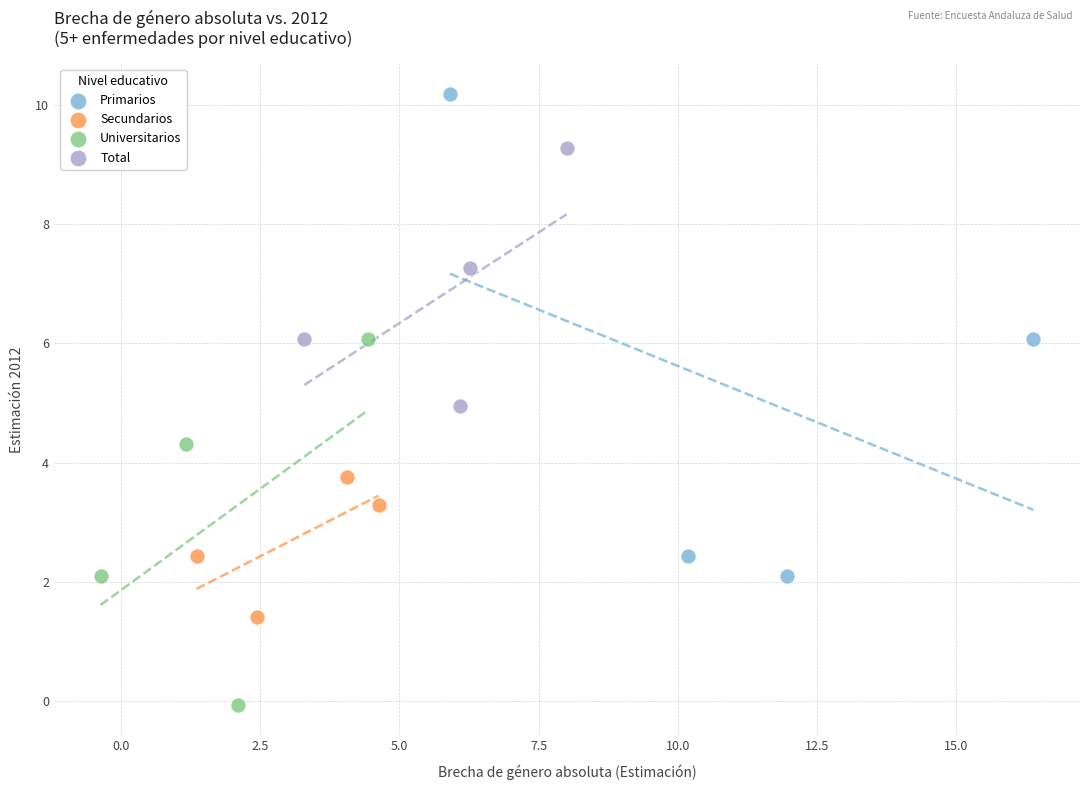

What are all the series names shown in the legend?

Primarios, Secundarios, Universitarios, Total